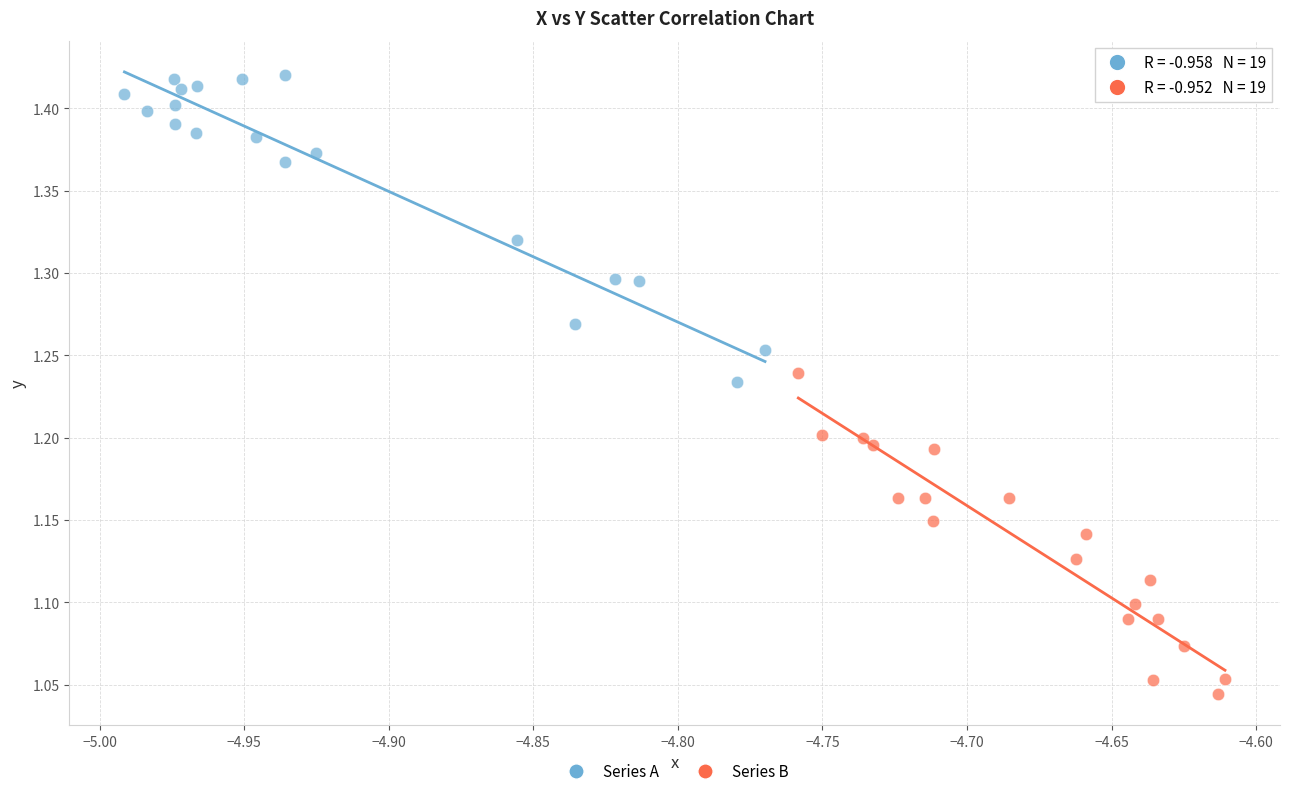

Which series contains the lowest Y value?

Series B